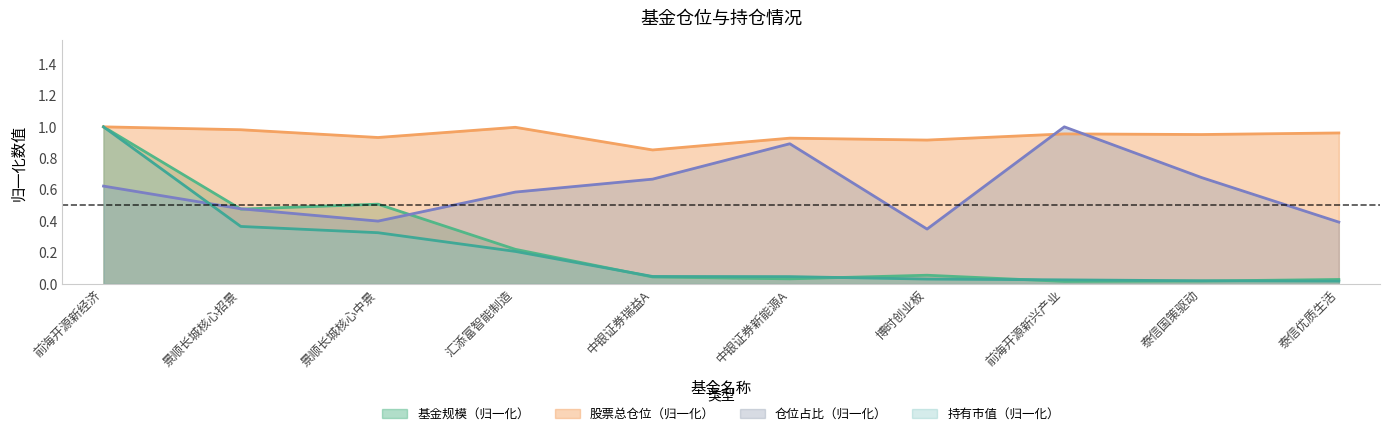

What position from the left is 中银证券瑞益A?

5